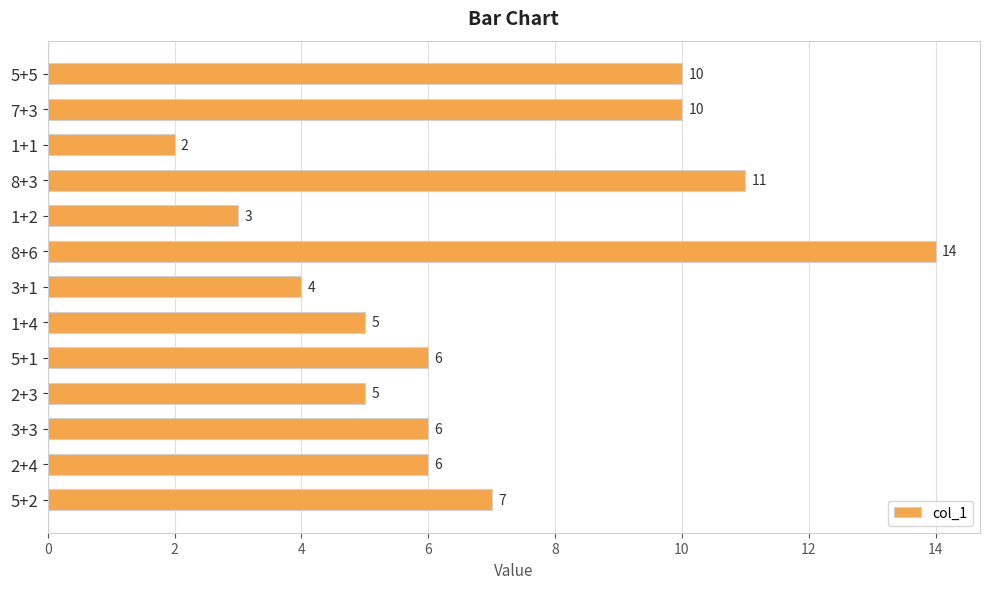

What is the change in value from 1+4 to 3+3?

+1